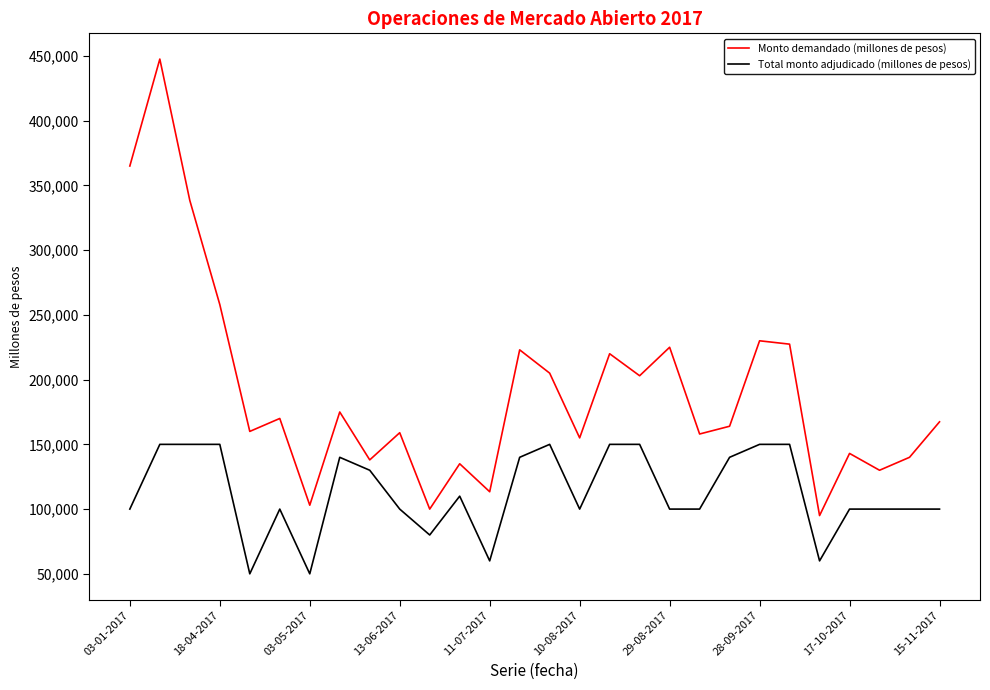

What is the lowest value of the Monto demandado (millones de pesos) series?

95000